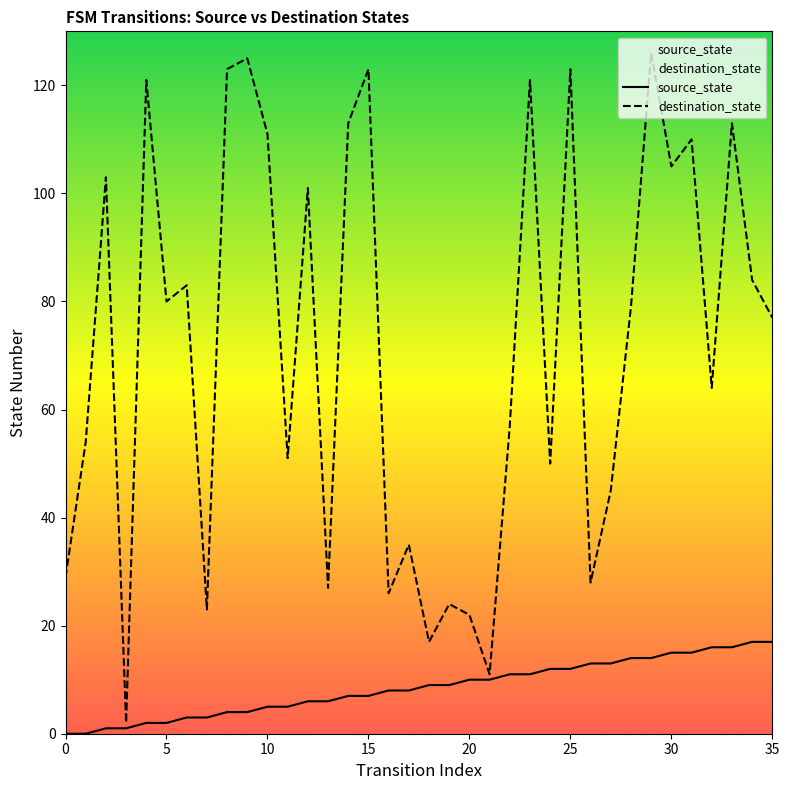

What is the sum of all destination_state values?

2586